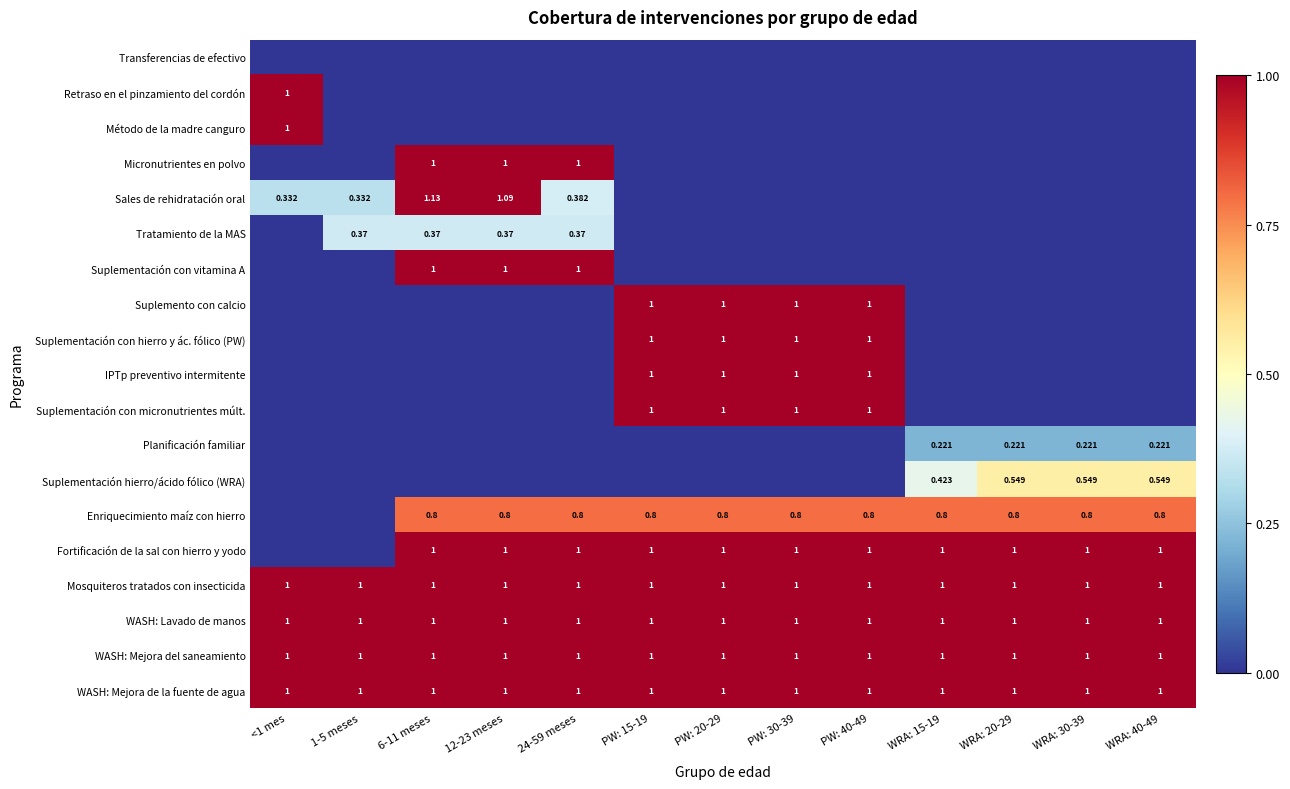

Between 12-23 meses and WRA: 15-19, which series saw the biggest shift?

Sales de rehidratación oral